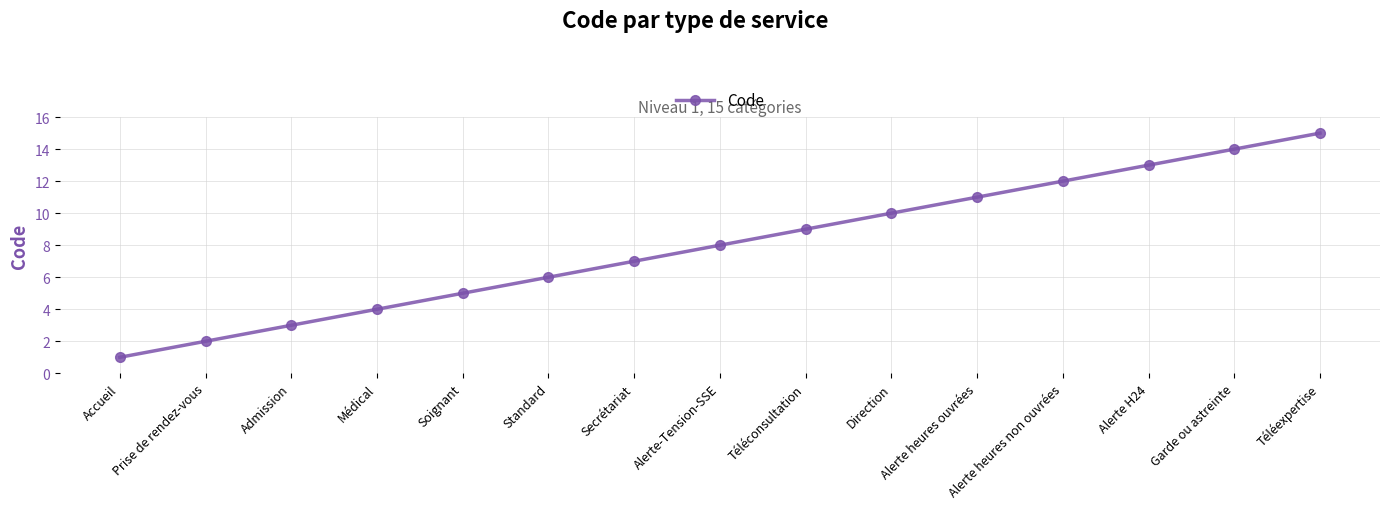

What is the label of the 7th point from the right?

Téléconsultation